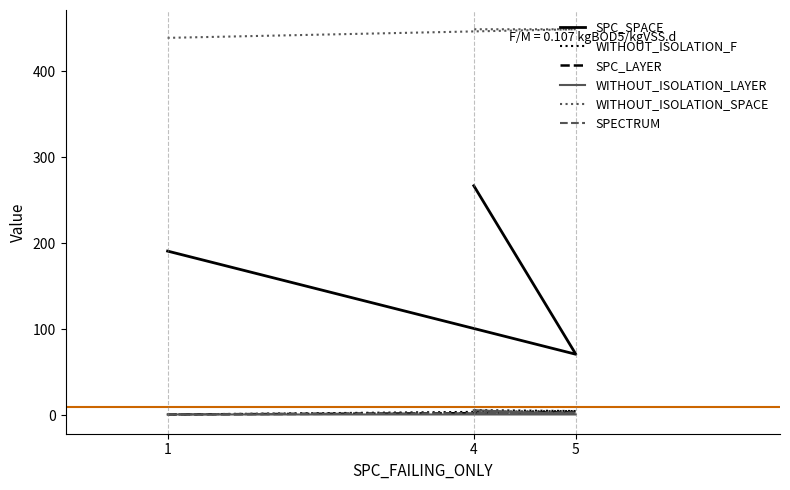

What is the value of the SPC_SPACE point at the 1st from the left?

191